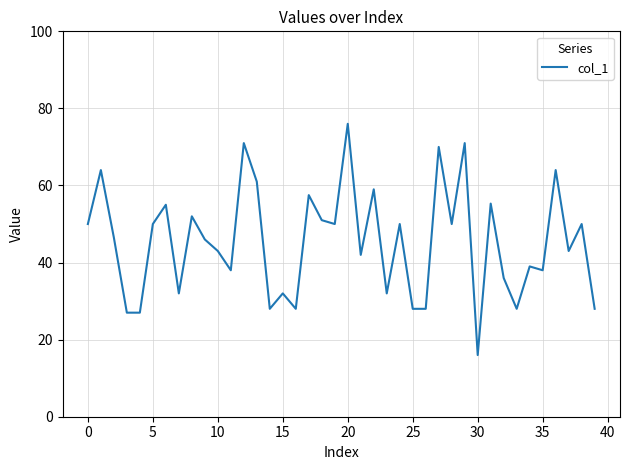

What is the greatest value displayed?

76.0